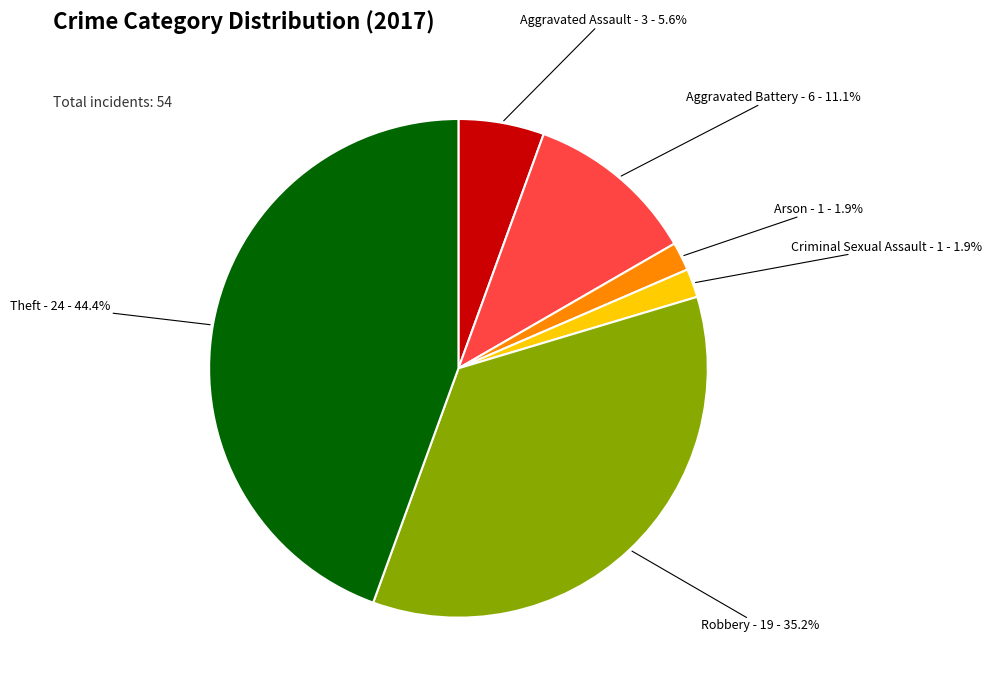

What is the ratio of the value at Aggravated Assault to the value at Aggravated Battery?

0.5